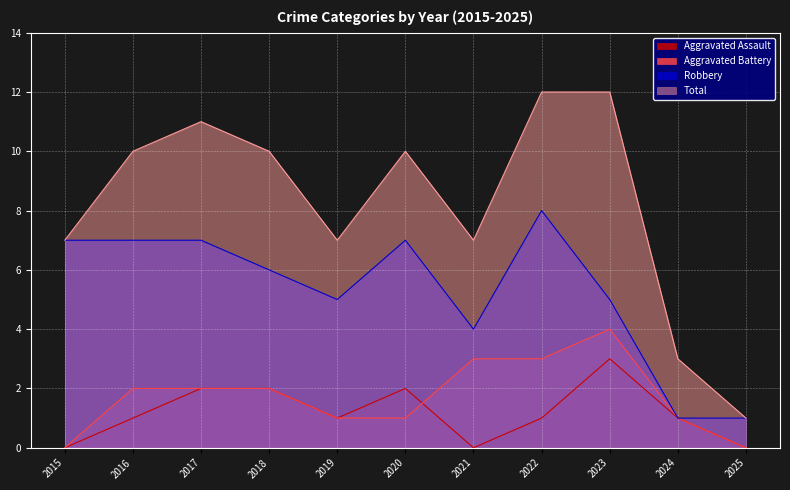

What is the value of the Aggravated Battery point at the 9th from the left?

4